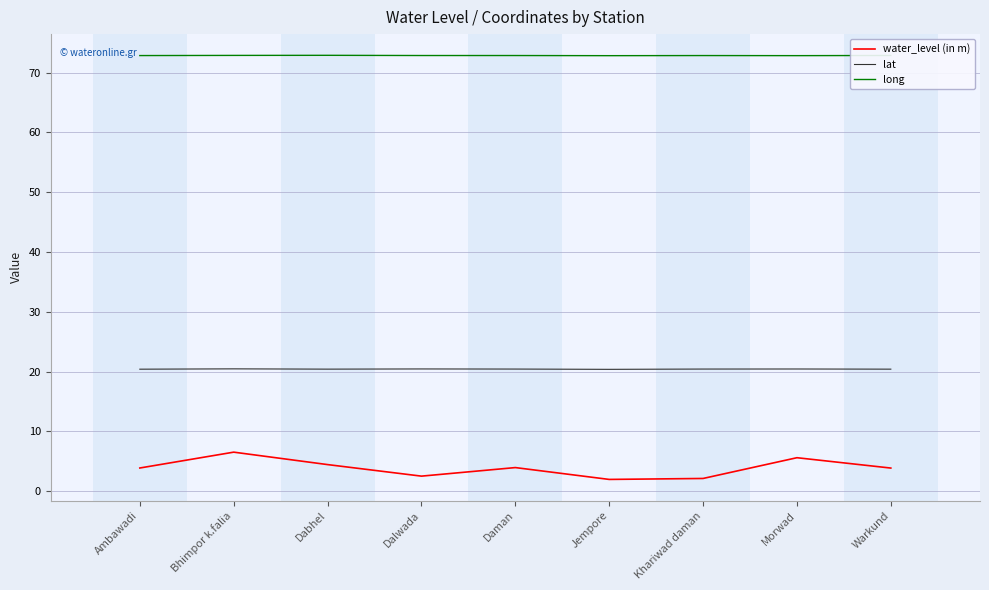

What position from the left is Daman?

5